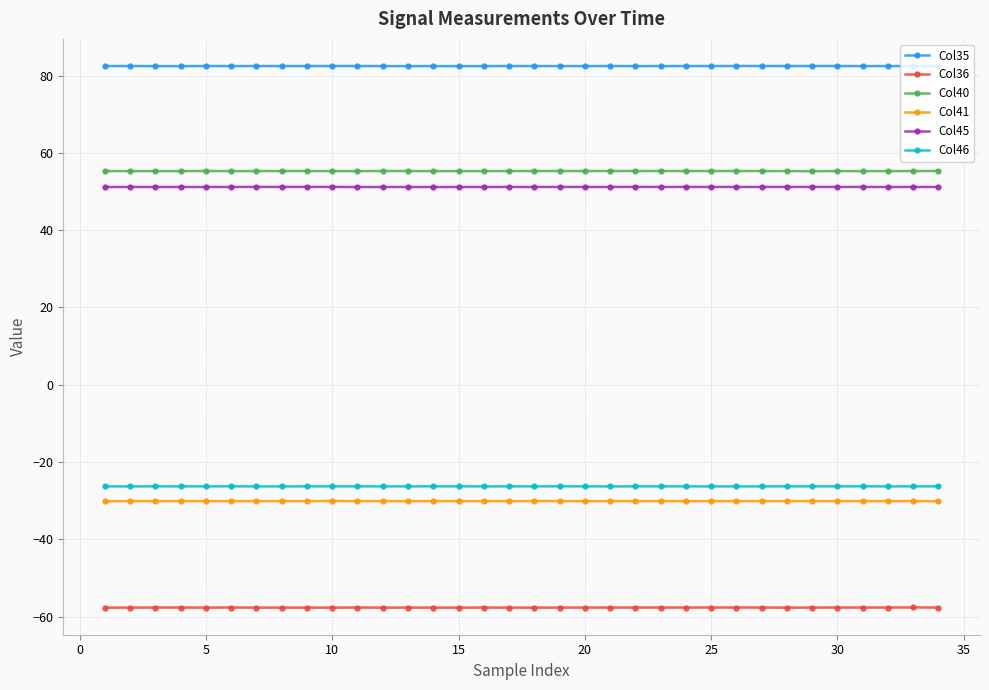

True or false: Col35 has more than 1 interior local peaks.

True